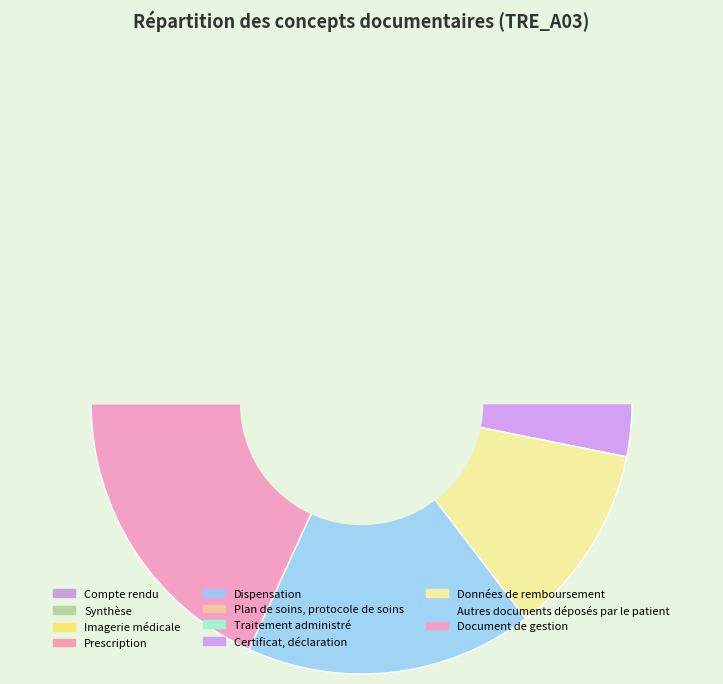

To the nearest percent, what is the difference between the Plan de soins, protocole de soins and Compte rendu slice percentages?

7%